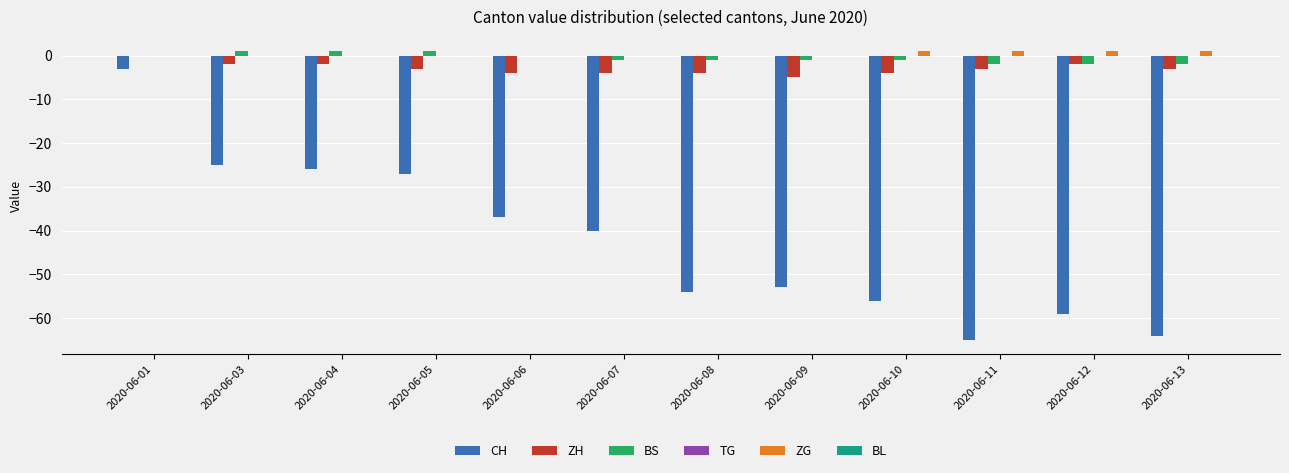

Are the bars grouped side by side (vs. stacked)?

Yes